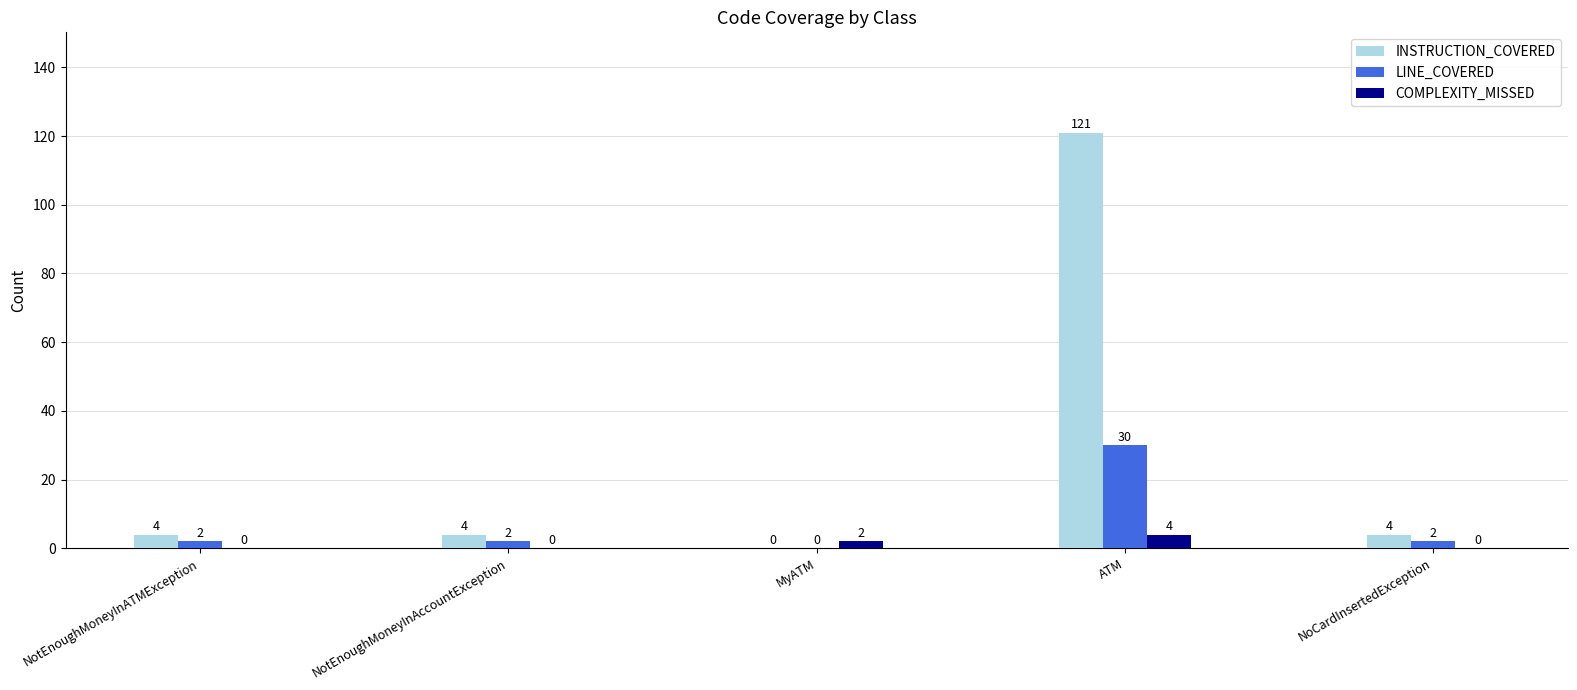

Reading right to left, extract all data points from this chart.

INSTRUCTION_COVERED: NoCardInsertedException=4	ATM=121	MyATM=0	NotEnoughMoneyInAccountException=4	NotEnoughMoneyInATMException=4
LINE_COVERED: NoCardInsertedException=2	ATM=30	MyATM=0	NotEnoughMoneyInAccountException=2	NotEnoughMoneyInATMException=2
COMPLEXITY_MISSED: NoCardInsertedException=0	ATM=4	MyATM=2	NotEnoughMoneyInAccountException=0	NotEnoughMoneyInATMException=0